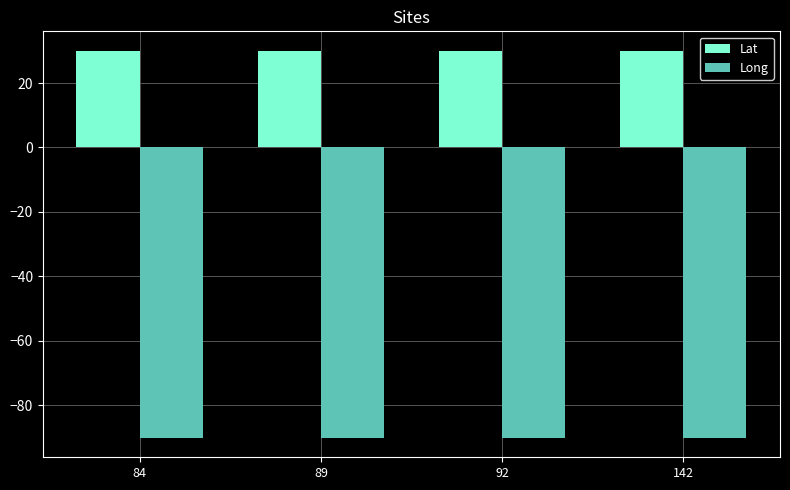

What is the approximate value of Lat at 84?

30.0